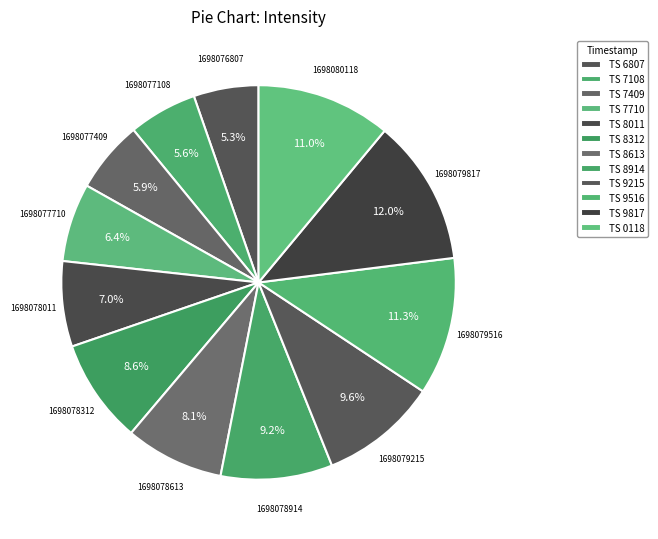

Rank the categories by value from highest to lowest.

1698079817, 1698079516, 1698080118, 1698079215, 1698078914, 1698078312, 1698078613, 1698078011, 1698077710, 1698077409, 1698077108, 1698076807